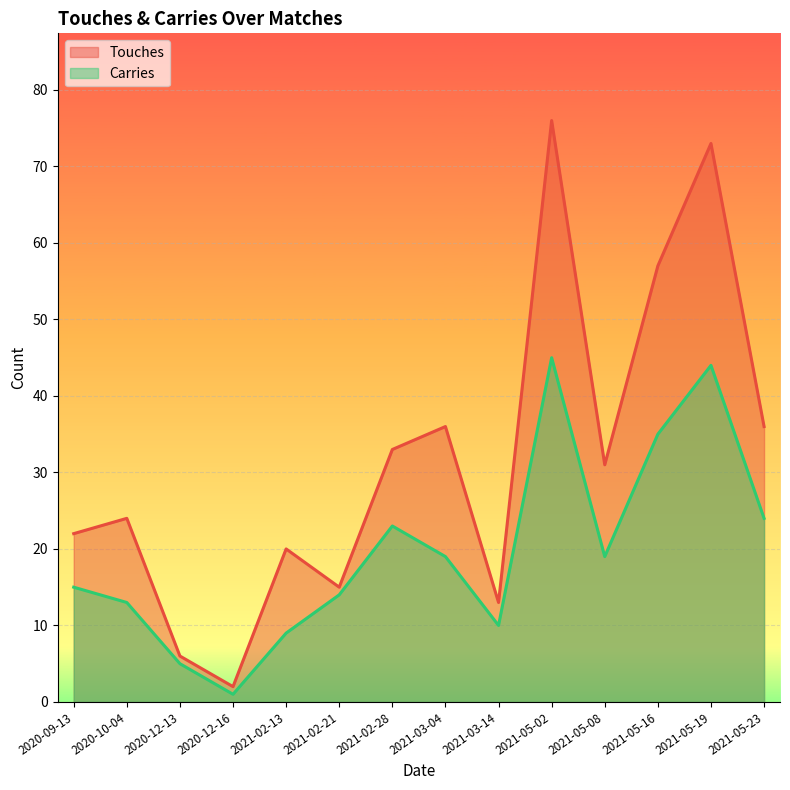

The value of Touches at 2021-03-04 is 36. True or false?

True